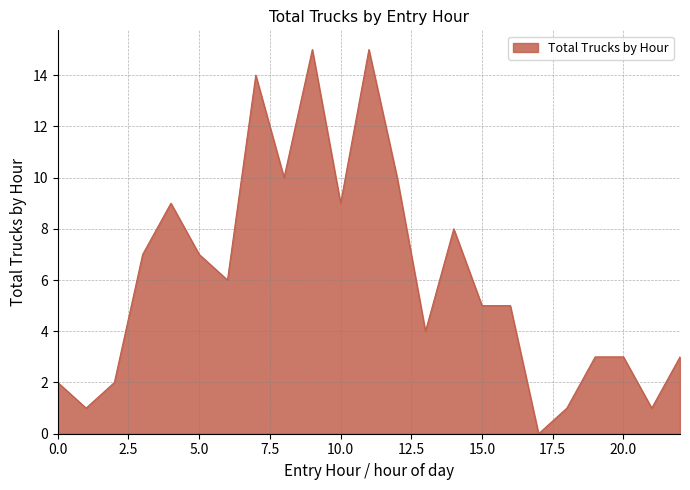

What is the difference between the maximum and minimum values?

15